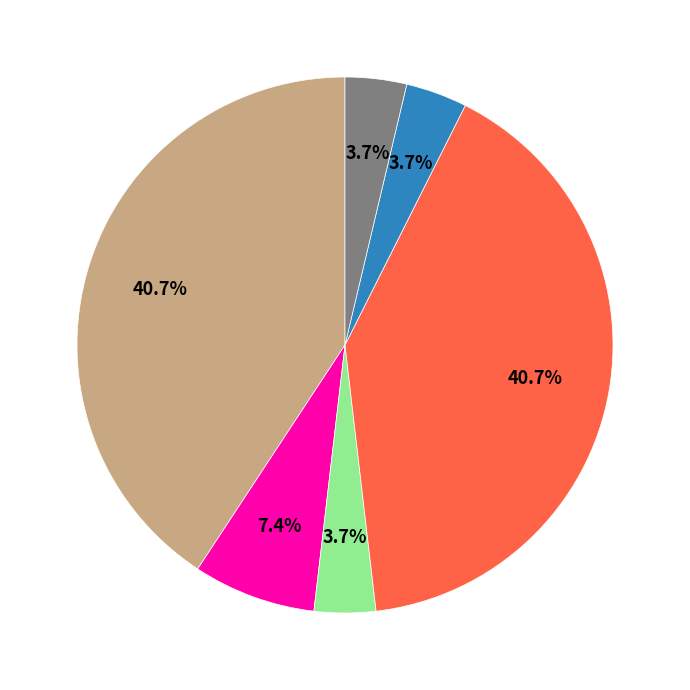

Is there any slice that represents more than half of the pie?

No